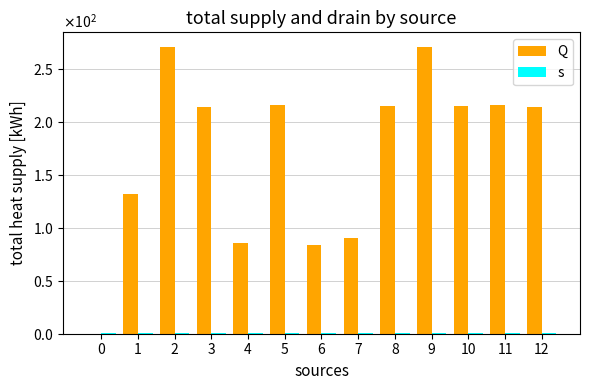

How many categories are shown in the chart?

13